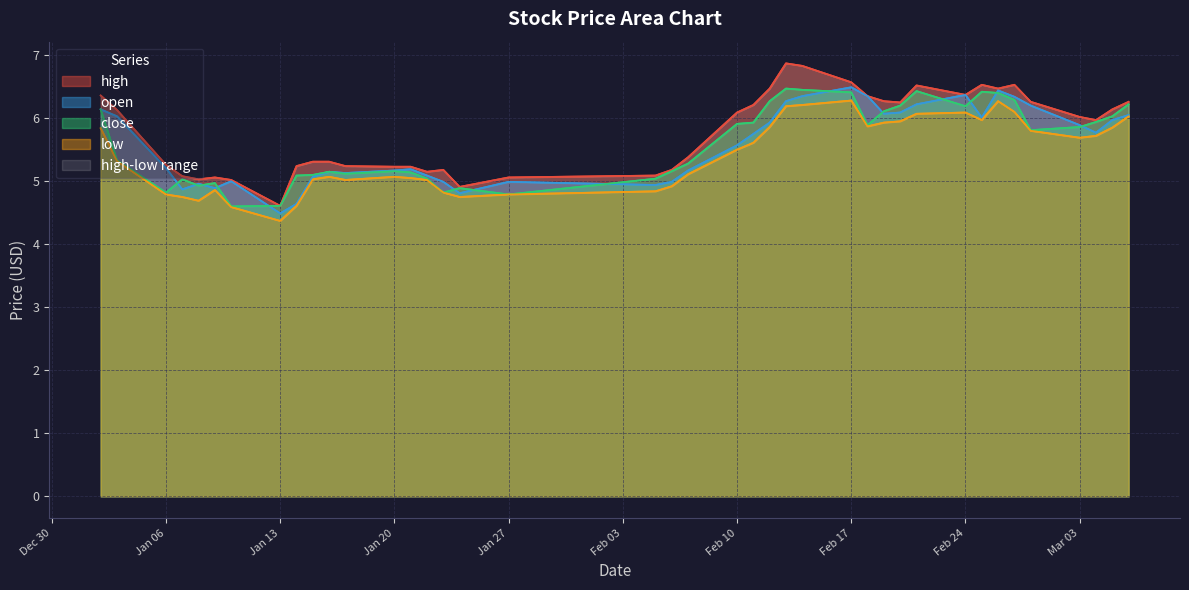

Rank the series by their maximum value, from highest to lowest.

high, open, close, low